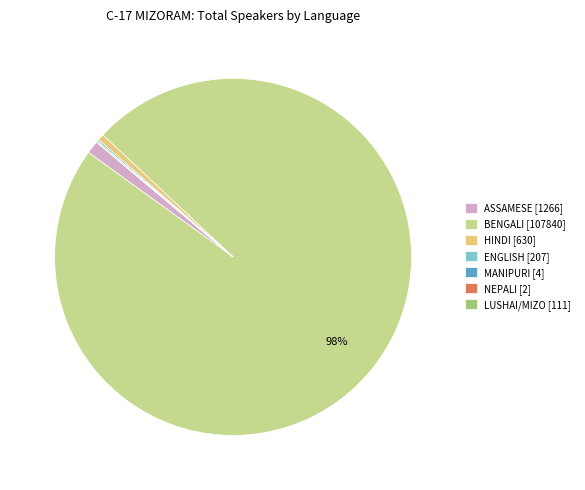

Which has a higher value, ASSAMESE [1266] or BENGALI [107840]?

BENGALI [107840]